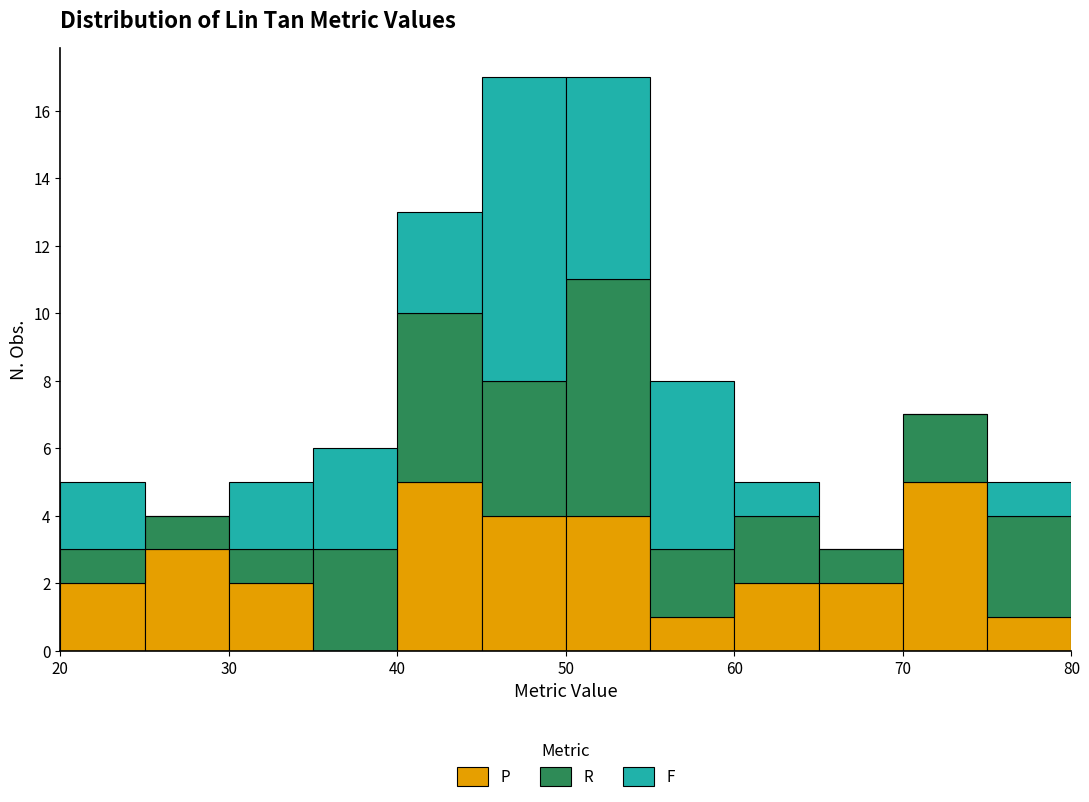

Reading left to right, transcribe this chart: for each stacked bar, give the range it covers on the x-axis and its total height. The values are not printed on the chart, so give them approximately, as read against the axis.

20 to 25: 5
25 to 30: 4
30 to 35: 5
35 to 40: 6
40 to 45: 13
45 to 50: 17
50 to 55: 17
55 to 60: 8
60 to 65: 5
65 to 70: 3
70 to 75: 7
75 to 80: 5